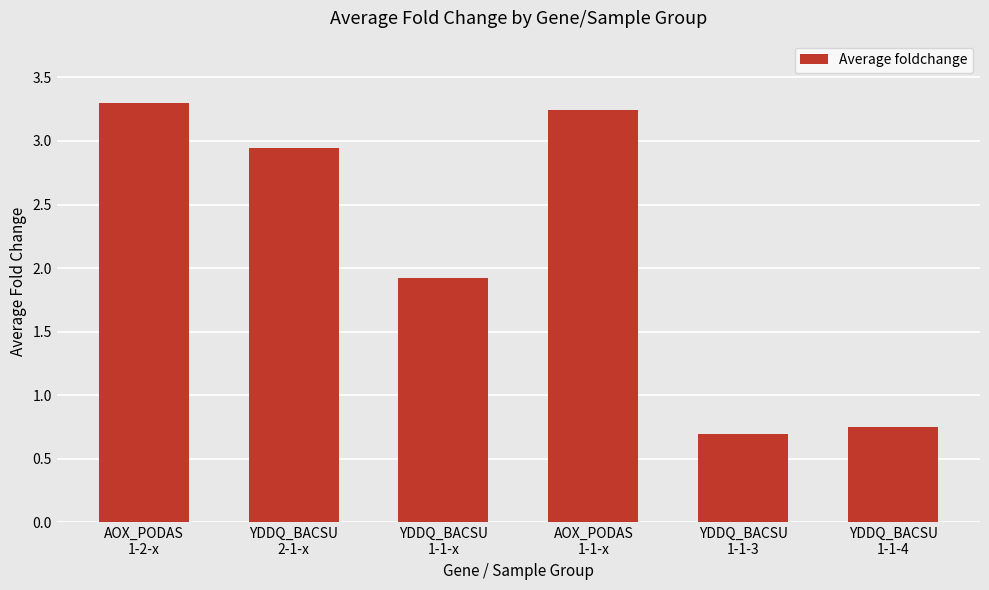

What is the greatest value displayed?

3.3